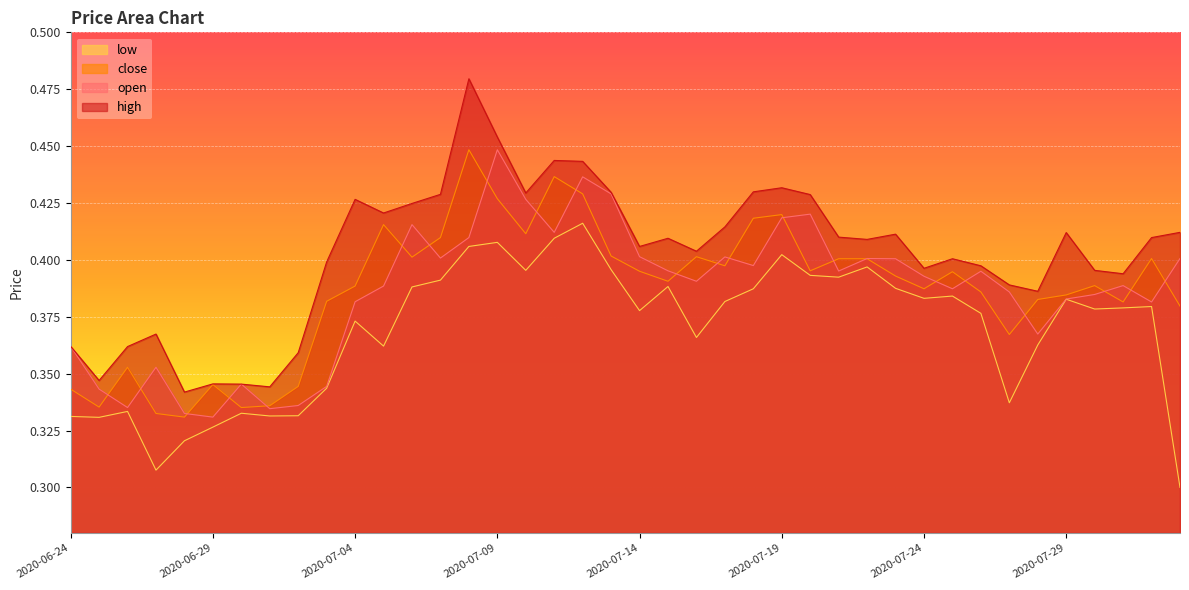

In open, how many points are lower than both neighbors (excluding endpoints)?

11